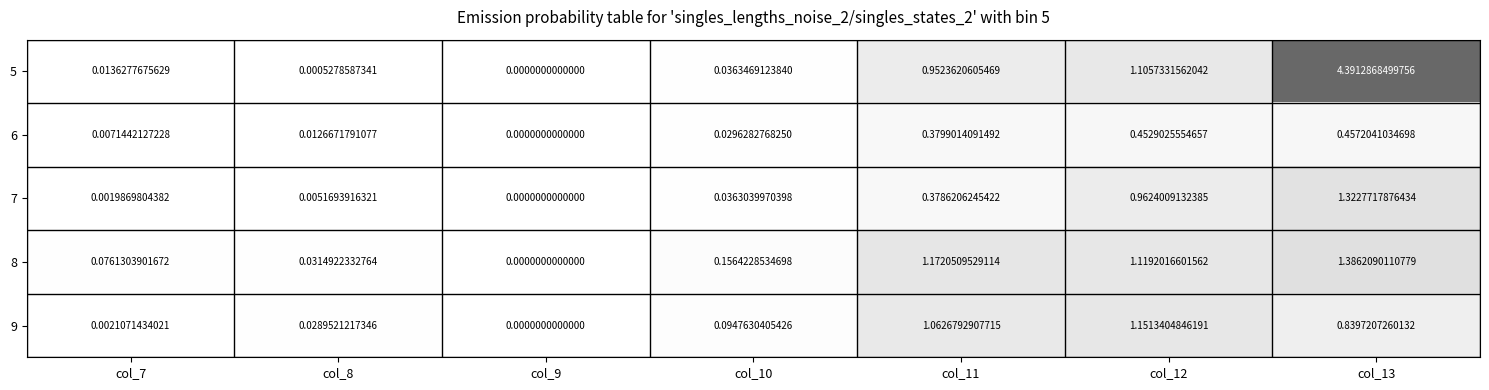

Between col_7 and col_11, which series saw the biggest shift?

8